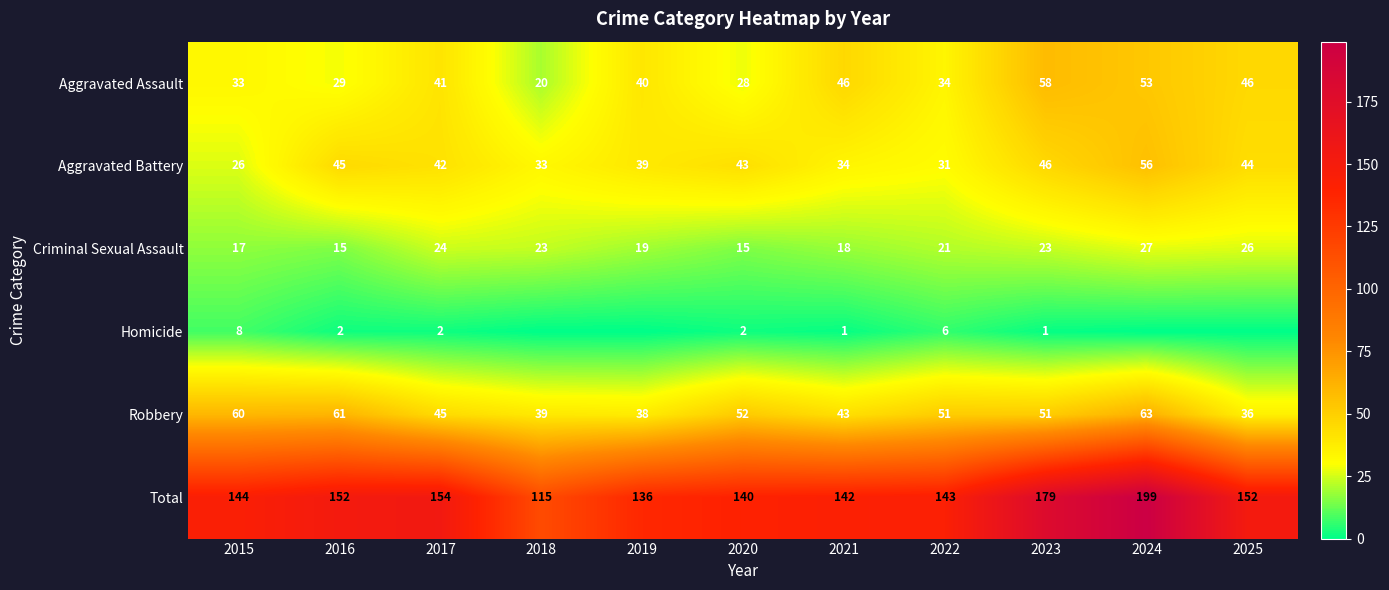

What is the difference between the Aggravated Battery values at 2020 and 2025?

1